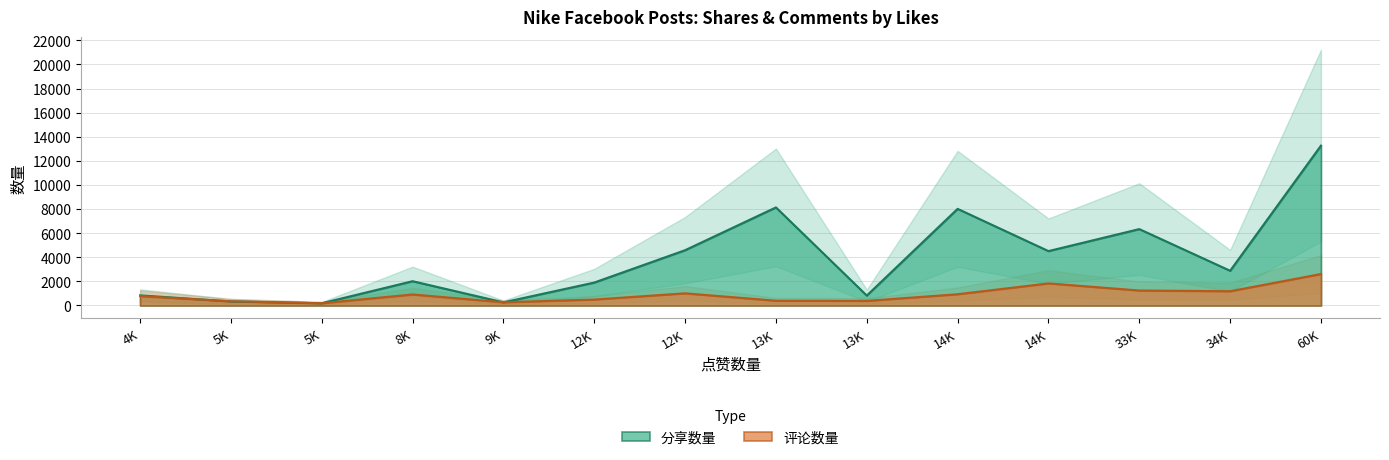

Rank the series at 8888 from highest to lowest value.

分享数量, 评论数量